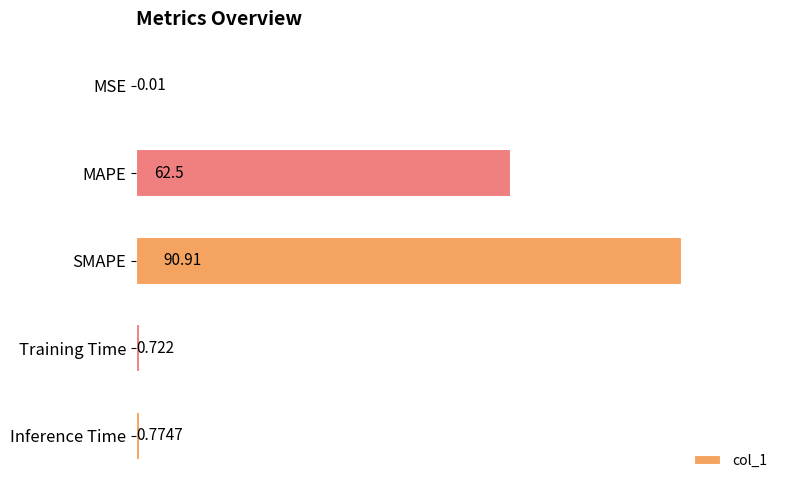

Which has a higher value, Training Time or MSE?

Training Time